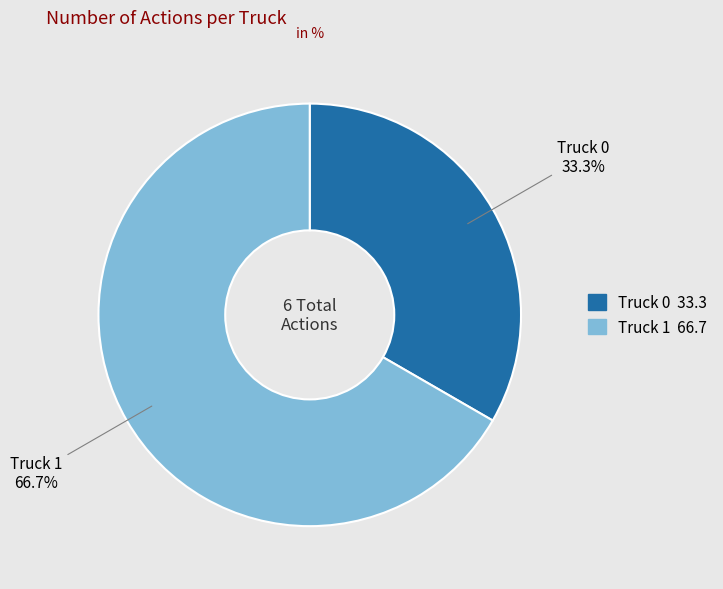

To the nearest percent, what percentage of the pie is Truck 1?

67%